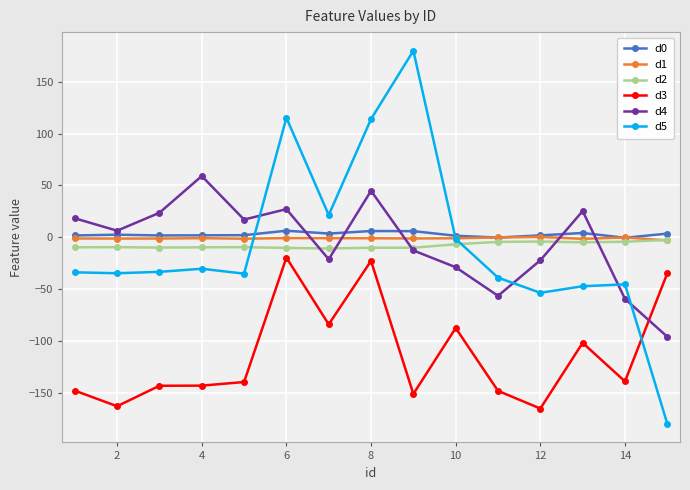

How many series are shown in this chart?

6